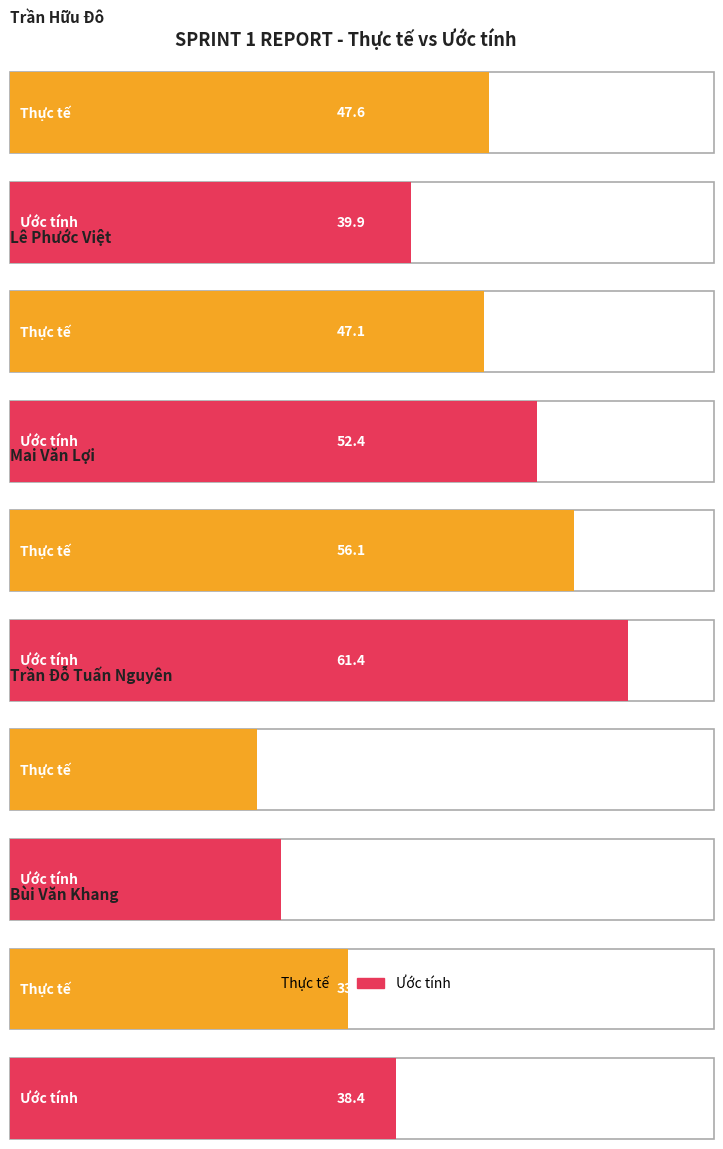

What is the lowest value of the Ước tính series?

26.9